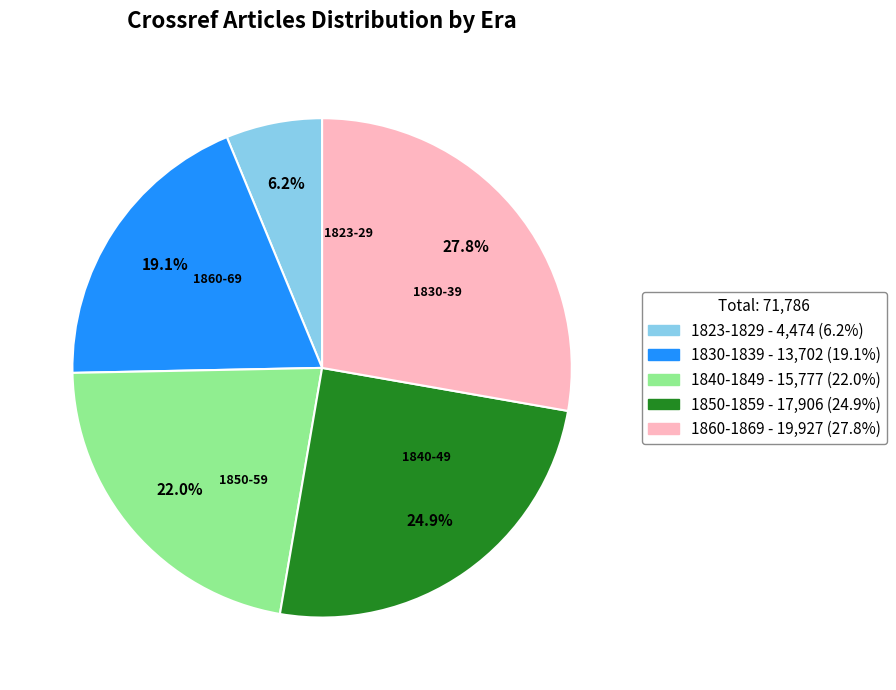

Is there a majority slice in this chart?

No